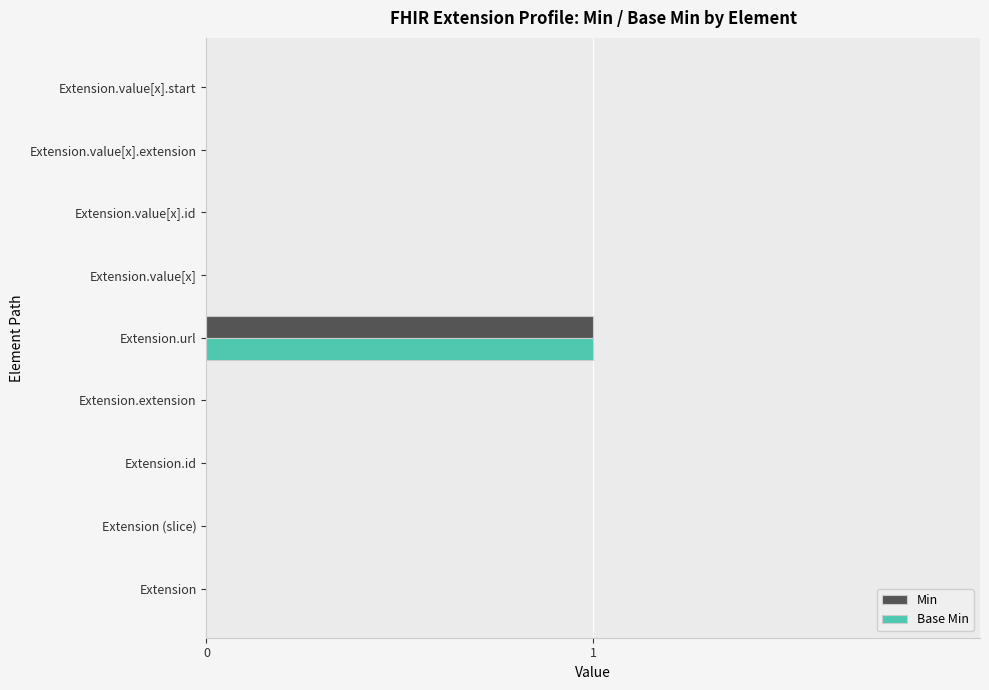

At which category is the sum across all series the highest?

Extension.url